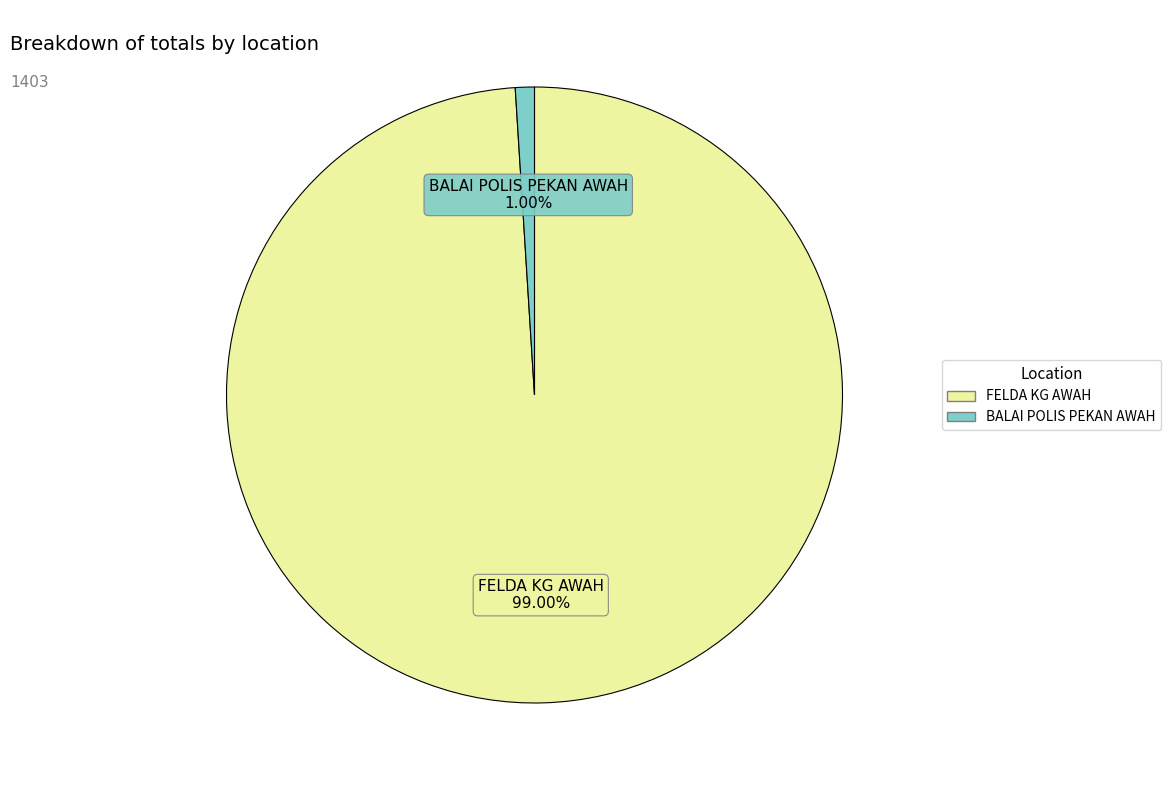

Which slice is the smallest?

BALAI POLIS PEKAN AWAH